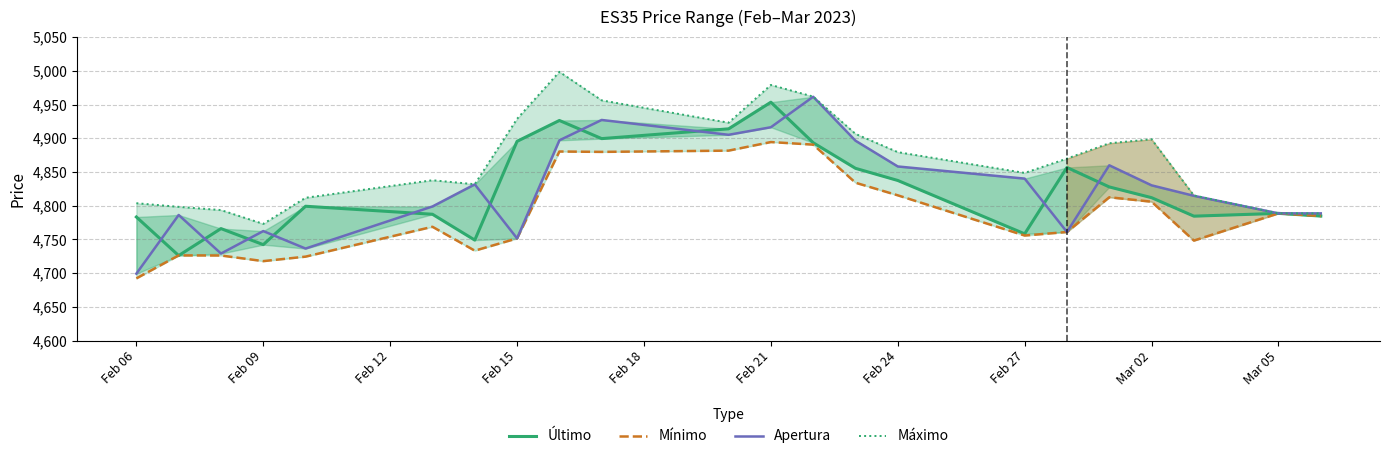

Count the number of data series in this chart.

4